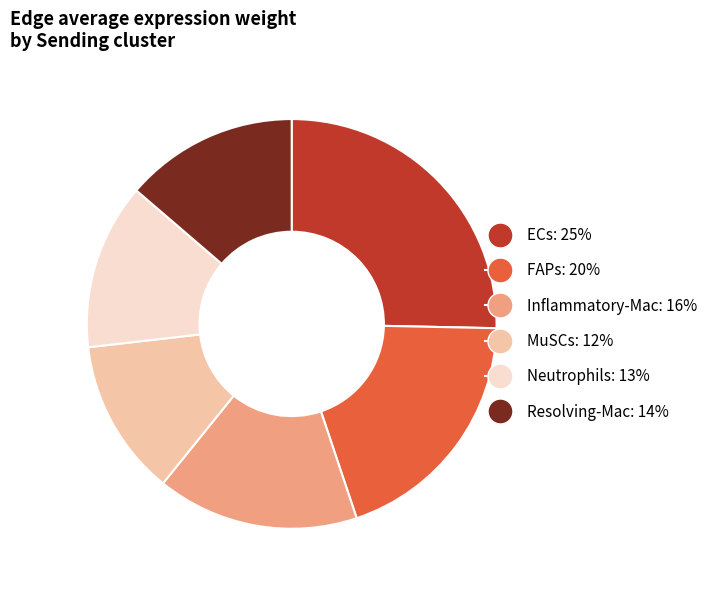

Which slice is the largest?

ECs